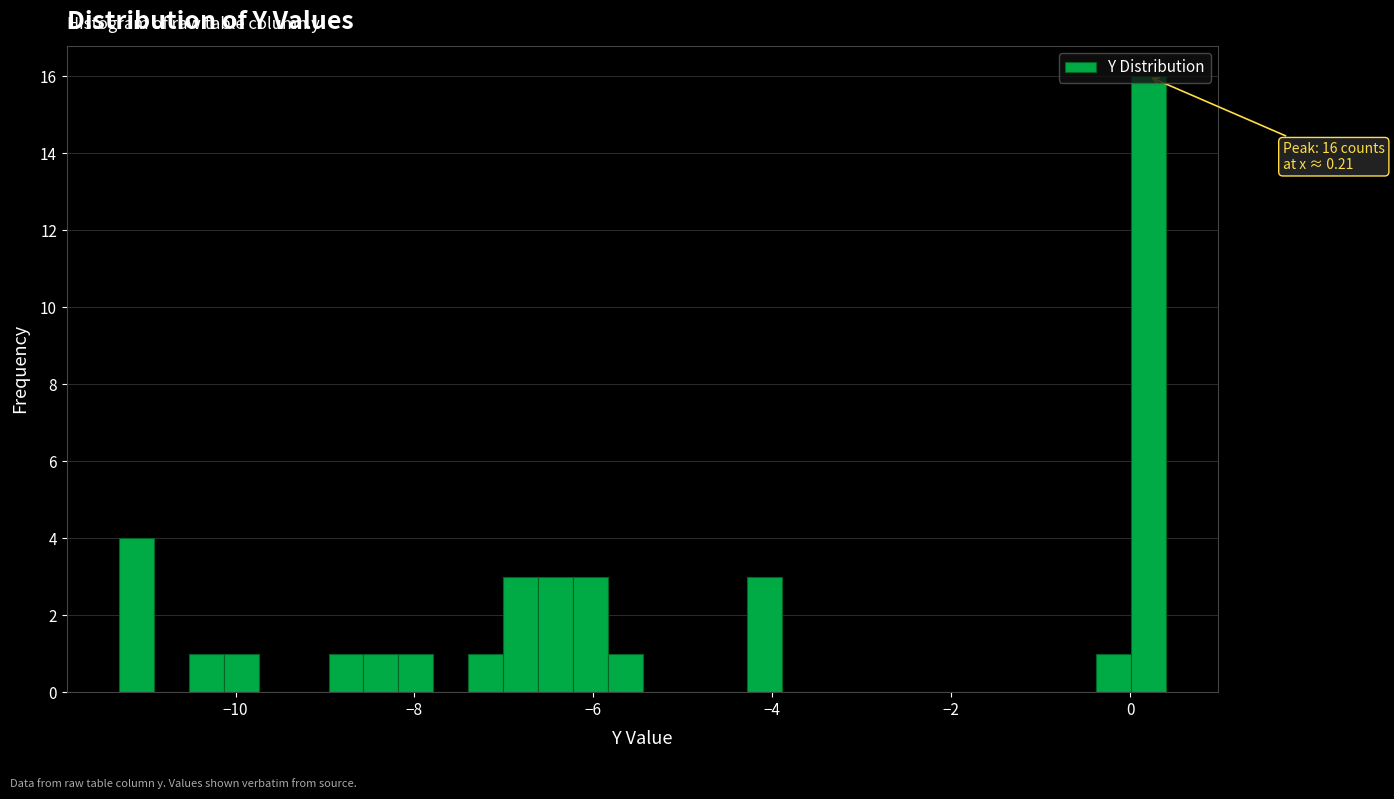

Around what value on the x-axis is the tallest bar? Give the approximate position of its centre, as read against the axis.

0.2